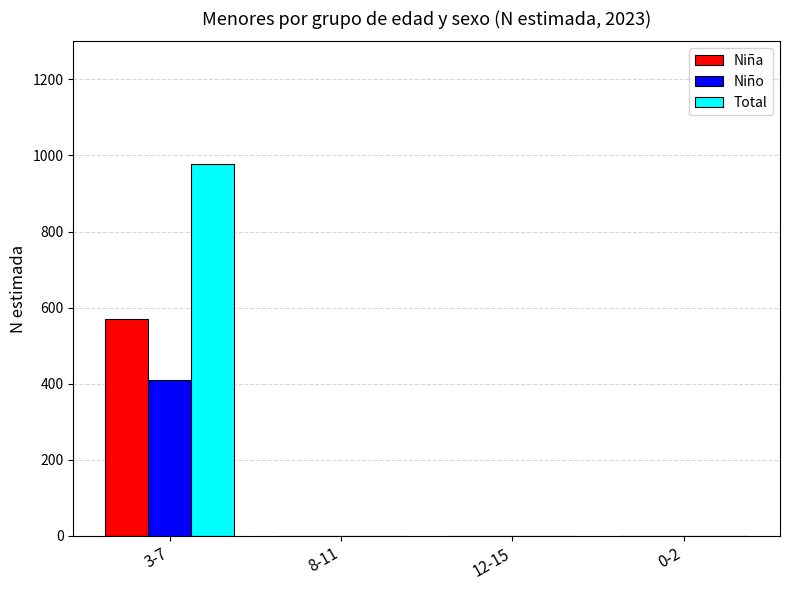

Which series has the largest total across all categories?

Total